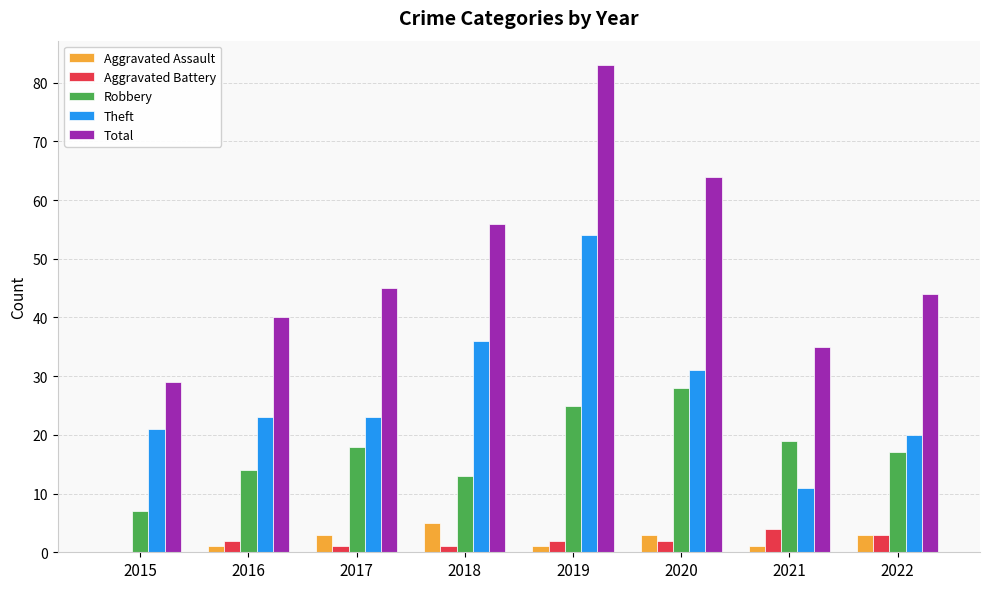

Count the number of categories in the chart.

8